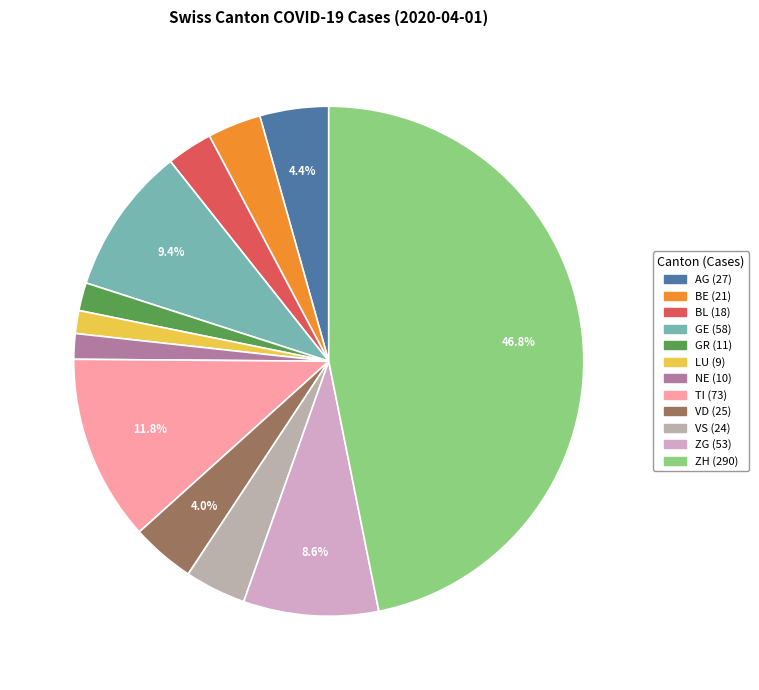

Count the number of slices in the pie.

12